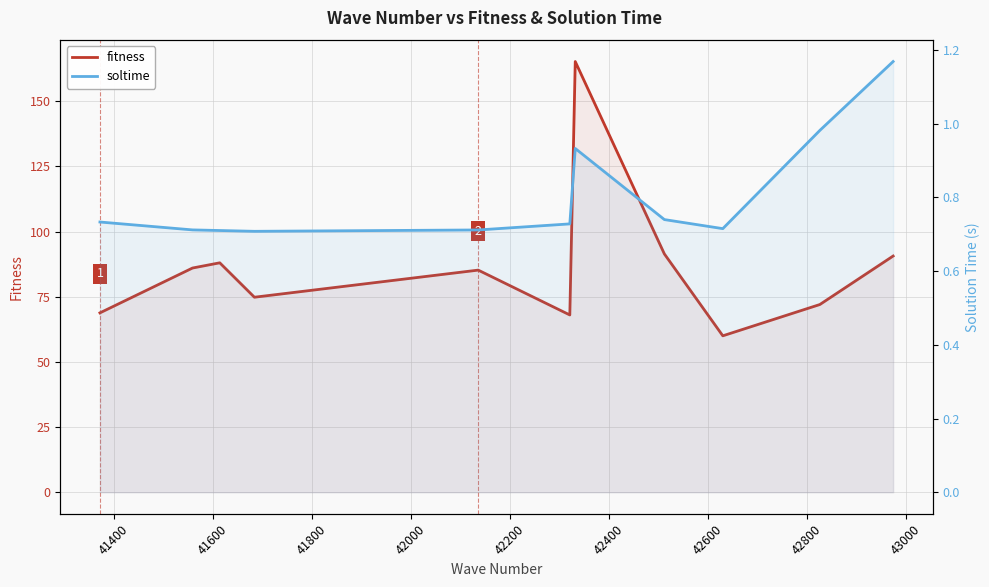

Which series has the largest total across all categories?

fitness